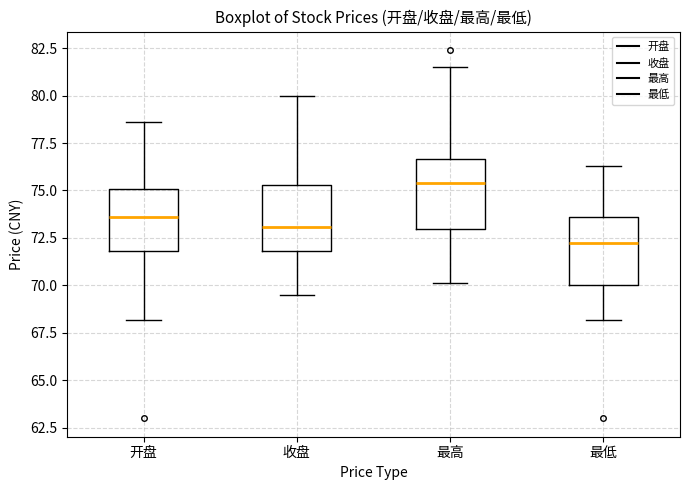

Which box's median line is the highest?

最高